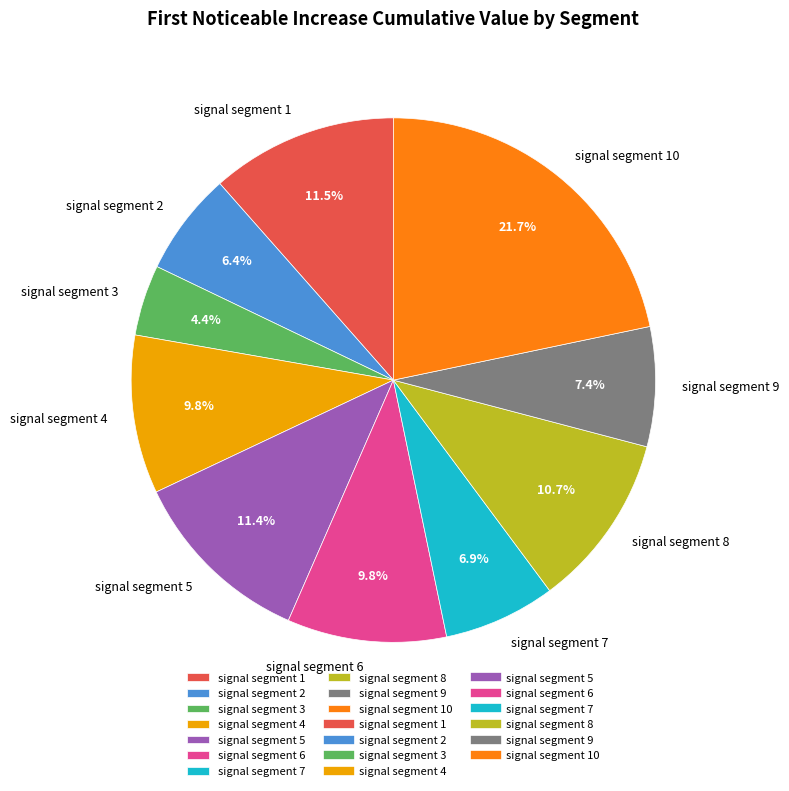

The signal segment 8 slice represents 1% of the pie. True or false?

False